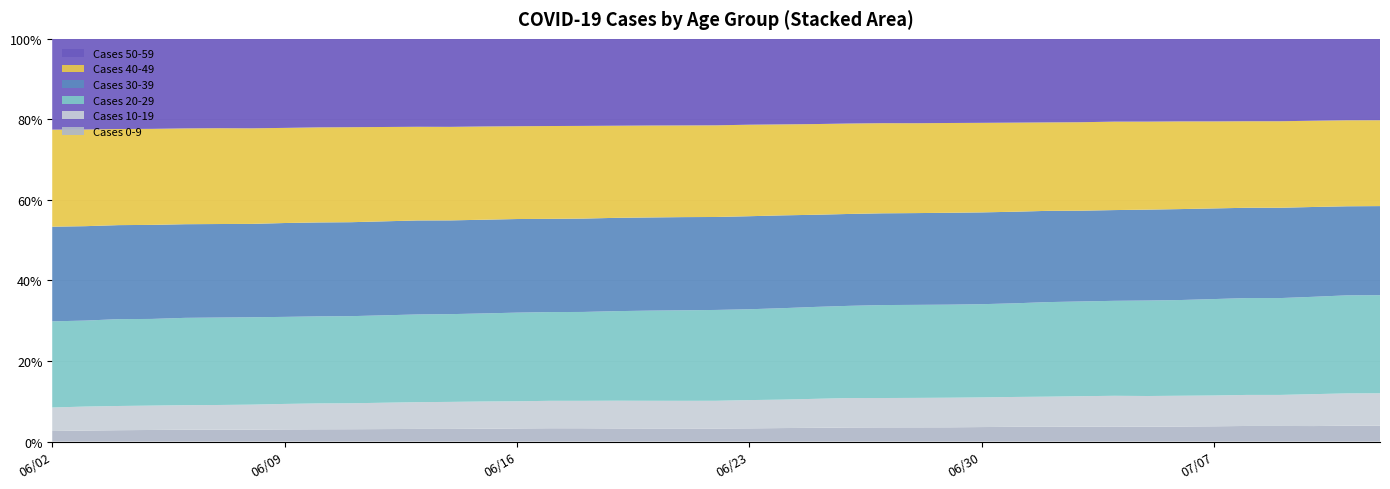

Reading right to left, what are all the values shown in this chart?

Cases 0-9: 07/12/2020=556	07/11/2020=552	07/10/2020=529	07/09/2020=510	07/08/2020=510	07/07/2020=487	07/06/2020=468	07/05/2020=458	07/04/2020=453	07/03/2020=442	07/02/2020=429	07/01/2020=422	06/30/2020=409	06/29/2020=394	06/28/2020=390	06/27/2020=387	06/26/2020=377	06/25/2020=361	06/24/2020=348	06/23/2020=335	06/22/2020=322	06/21/2020=321	06/20/2020=318	06/19/2020=315	06/18/2020=312	06/17/2020=307	06/16/2020=298	06/15/2020=288	06/14/2020=280	06/13/2020=278	06/11/2020=260	06/10/2020=257	06/09/2020=250	06/08/2020=241	06/07/2020=237	06/06/2020=234	06/05/2020=222	06/04/2020=212	06/03/2020=199	06/02/2020=186
Cases 10-19: 07/12/2020=1140	07/11/2020=1124	07/10/2020=1087	07/09/2020=1013	07/08/2020=1013	07/07/2020=982	07/06/2020=958	07/05/2020=941	07/04/2020=928	07/03/2020=903	07/02/2020=877	07/01/2020=853	06/30/2020=835	06/29/2020=817	06/28/2020=806	06/27/2020=800	06/26/2020=787	06/25/2020=761	06/24/2020=732	06/23/2020=717	06/22/2020=685	06/21/2020=679	06/20/2020=673	06/19/2020=665	06/18/2020=643	06/17/2020=631	06/16/2020=617	06/15/2020=609	06/14/2020=599	06/13/2020=588	06/11/2020=546	06/10/2020=541	06/09/2020=524	06/08/2020=502	06/07/2020=492	06/06/2020=486	06/05/2020=466	06/04/2020=451	06/03/2020=433	06/02/2020=414
Cases 20-29: 07/12/2020=3446	07/11/2020=3409	07/10/2020=3317	07/09/2020=3161	07/08/2020=3161	07/07/2020=3073	07/06/2020=2978	07/05/2020=2931	07/04/2020=2865	07/03/2020=2808	07/02/2020=2749	07/01/2020=2676	06/30/2020=2625	06/29/2020=2569	06/28/2020=2547	06/27/2020=2533	06/26/2020=2465	06/25/2020=2412	06/24/2020=2354	06/23/2020=2303	06/22/2020=2243	06/21/2020=2220	06/20/2020=2191	06/19/2020=2148	06/18/2020=2083	06/17/2020=2042	06/16/2020=2013	06/15/2020=1971	06/14/2020=1943	06/13/2020=1927	06/11/2020=1833	06/10/2020=1820	06/09/2020=1790	06/08/2020=1758	06/07/2020=1742	06/06/2020=1727	06/05/2020=1657	06/04/2020=1618	06/03/2020=1552	06/02/2020=1516
Cases 30-39: 07/12/2020=3129	07/11/2020=3098	07/10/2020=3060	07/09/2020=2947	07/08/2020=2947	07/07/2020=2889	07/06/2020=2829	07/05/2020=2790	07/04/2020=2737	07/03/2020=2690	07/02/2020=2653	07/01/2020=2617	06/30/2020=2585	06/29/2020=2536	06/28/2020=2513	06/27/2020=2500	06/26/2020=2457	06/25/2020=2418	06/24/2020=2389	06/23/2020=2359	06/22/2020=2295	06/21/2020=2286	06/20/2020=2264	06/19/2020=2237	06/18/2020=2188	06/17/2020=2145	06/16/2020=2125	06/15/2020=2097	06/14/2020=2076	06/13/2020=2065	06/11/2020=1977	06/10/2020=1964	06/09/2020=1930	06/08/2020=1878	06/07/2020=1863	06/06/2020=1852	06/05/2020=1798	06/04/2020=1751	06/03/2020=1704	06/02/2020=1666
Cases 40-49: 07/12/2020=3015	07/11/2020=2991	07/10/2020=2939	07/09/2020=2824	07/08/2020=2824	07/07/2020=2773	07/06/2020=2728	07/05/2020=2702	07/04/2020=2668	07/03/2020=2622	07/02/2020=2571	07/01/2020=2546	06/30/2020=2522	06/29/2020=2479	06/28/2020=2461	06/27/2020=2456	06/26/2020=2418	06/25/2020=2380	06/24/2020=2342	06/23/2020=2320	06/22/2020=2263	06/21/2020=2249	06/20/2020=2234	06/19/2020=2209	06/18/2020=2172	06/17/2020=2136	06/16/2020=2107	06/15/2020=2087	06/14/2020=2071	06/13/2020=2058	06/11/2020=1999	06/10/2020=1988	06/09/2020=1956	06/08/2020=1923	06/07/2020=1909	06/06/2020=1895	06/05/2020=1836	06/04/2020=1790	06/03/2020=1745	06/02/2020=1708
Cases 50-59: 07/12/2020=2859	07/11/2020=2832	07/10/2020=2789	07/09/2020=2689	07/08/2020=2689	07/07/2020=2631	07/06/2020=2568	07/05/2020=2541	07/04/2020=2497	07/03/2020=2471	07/02/2020=2429	07/01/2020=2394	06/30/2020=2365	06/29/2020=2323	06/28/2020=2310	06/27/2020=2298	06/26/2020=2264	06/25/2020=2236	06/24/2020=2202	06/23/2020=2177	06/22/2020=2135	06/21/2020=2124	06/20/2020=2106	06/19/2020=2083	06/18/2020=2040	06/17/2020=2006	06/16/2020=1984	06/15/2020=1961	06/14/2020=1949	06/13/2020=1932	06/11/2020=1859	06/10/2020=1851	06/09/2020=1831	06/08/2020=1800	06/07/2020=1780	06/06/2020=1771	06/05/2020=1721	06/04/2020=1680	06/03/2020=1636	06/02/2020=1598